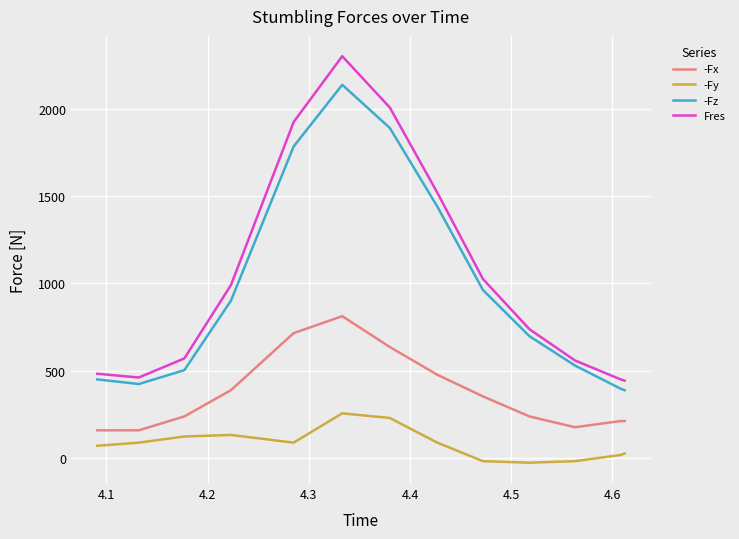

List the series in order of their peak value, lowest first.

-Fy, -Fx, -Fz, Fres